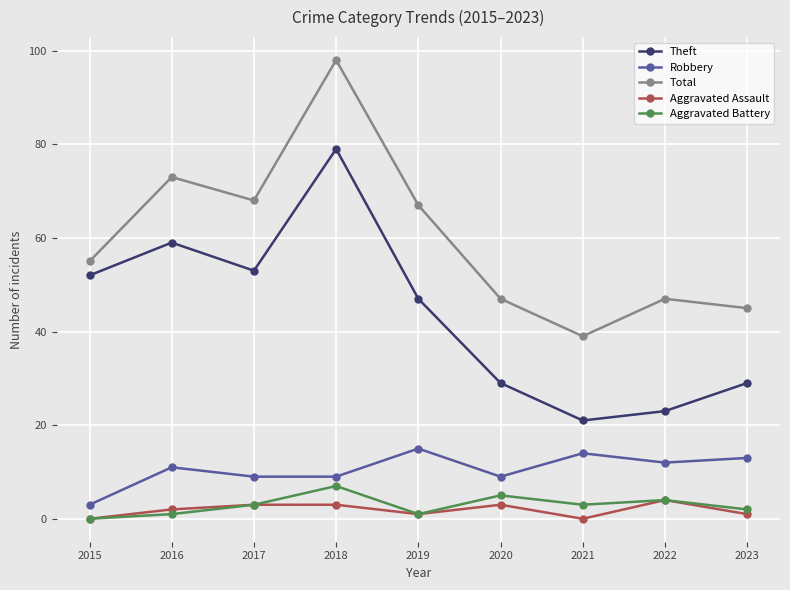

What is the greatest value displayed?

98